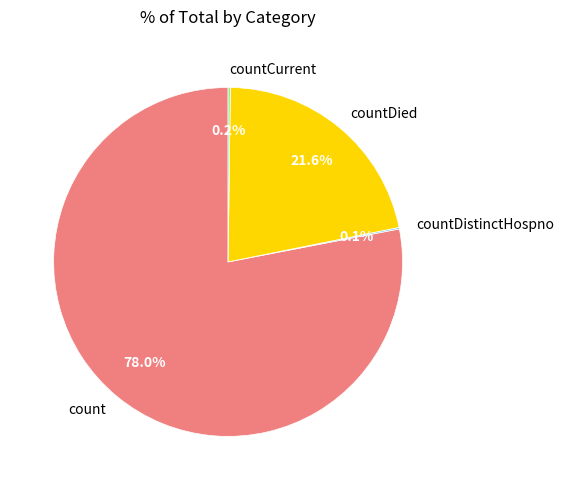

To the nearest percent, what is the average slice percentage?

25%